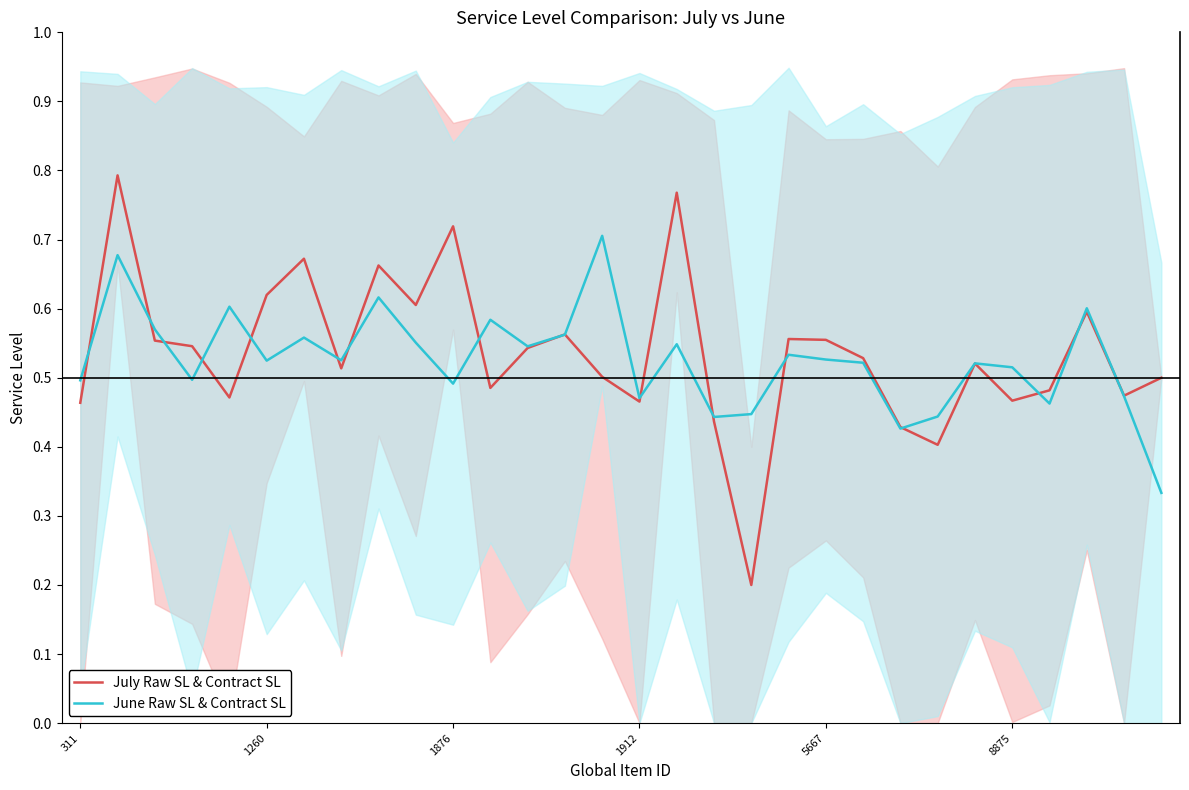

Reading left to right, transcribe all the data shown in this chart.

July Raw SL & Contract SL: 0.5	0.8	0.6	0.5	0.5	0.6	0.7	0.5	0.7	0.6	0.7	0.5	0.5	0.6	0.5	0.5	0.8	0.4	0.2	0.6	0.6	0.5	0.4	0.4	0.5	0.5	0.5	0.6	0.5	0.5
June Raw SL & Contract SL: 0.5	0.7	0.6	0.5	0.6	0.5	0.6	0.5	0.6	0.6	0.5	0.6	0.5	0.6	0.7	0.5	0.5	0.4	0.4	0.5	0.5	0.5	0.4	0.4	0.5	0.5	0.5	0.6	0.5	0.3